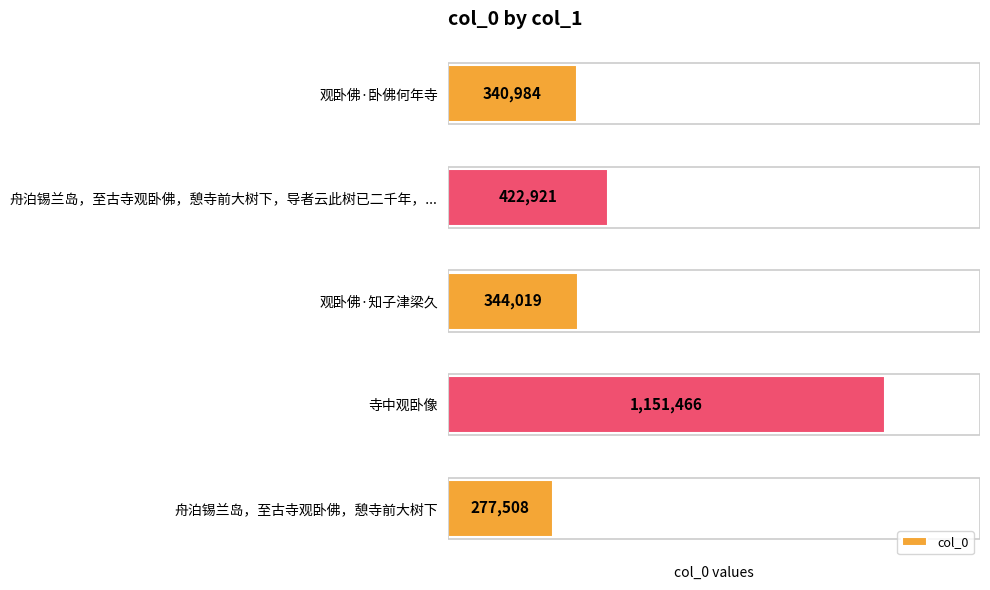

How many data points are less than 344019?

2